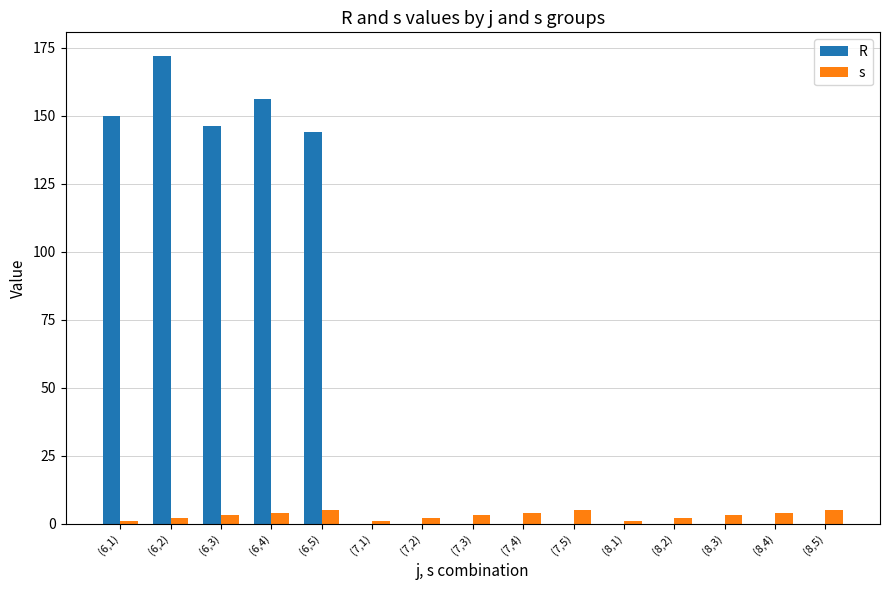

The R series shows 146 at (6,3). True or false?

True